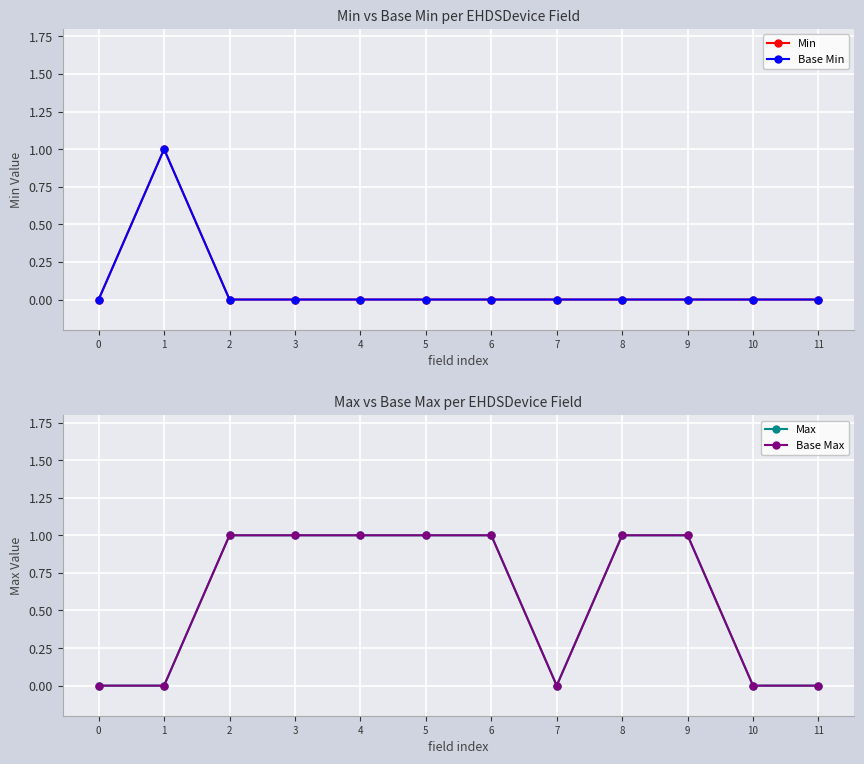

How many values in Max are above zero?

7